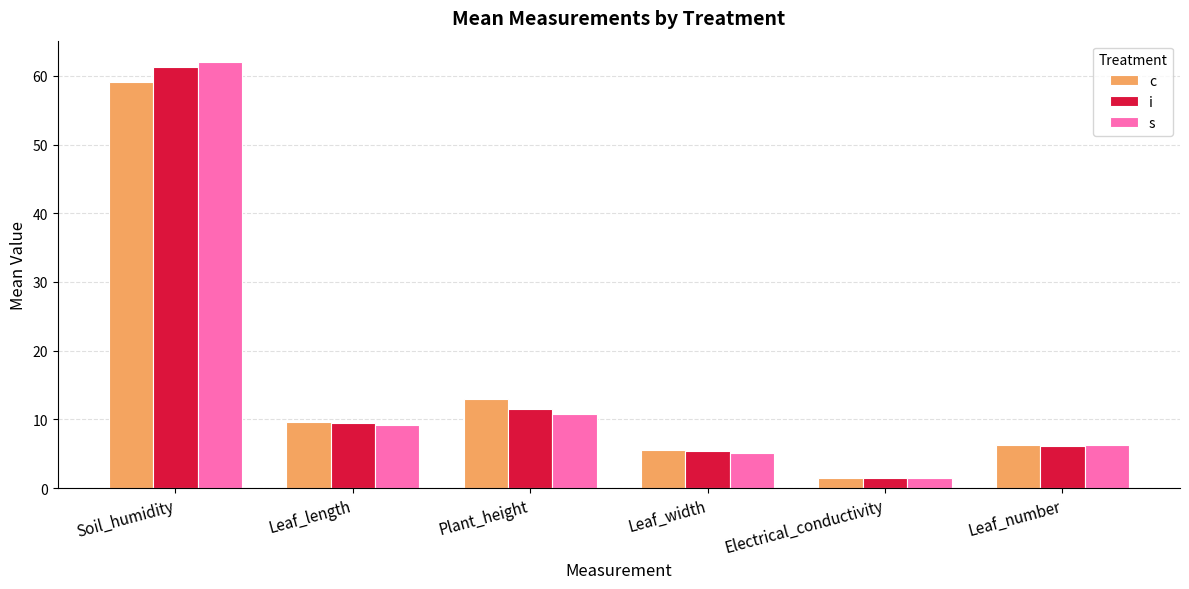

Which series has the widest spread of values?

s